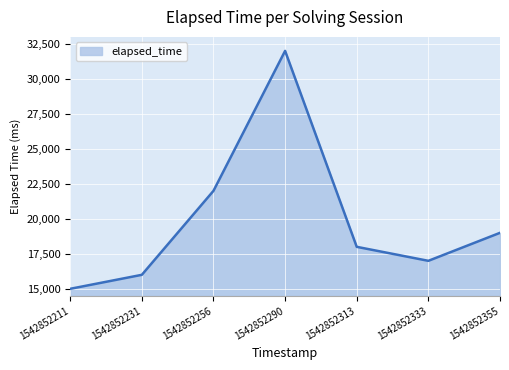

True or false: there are more than 1 points higher than both neighbors.

False